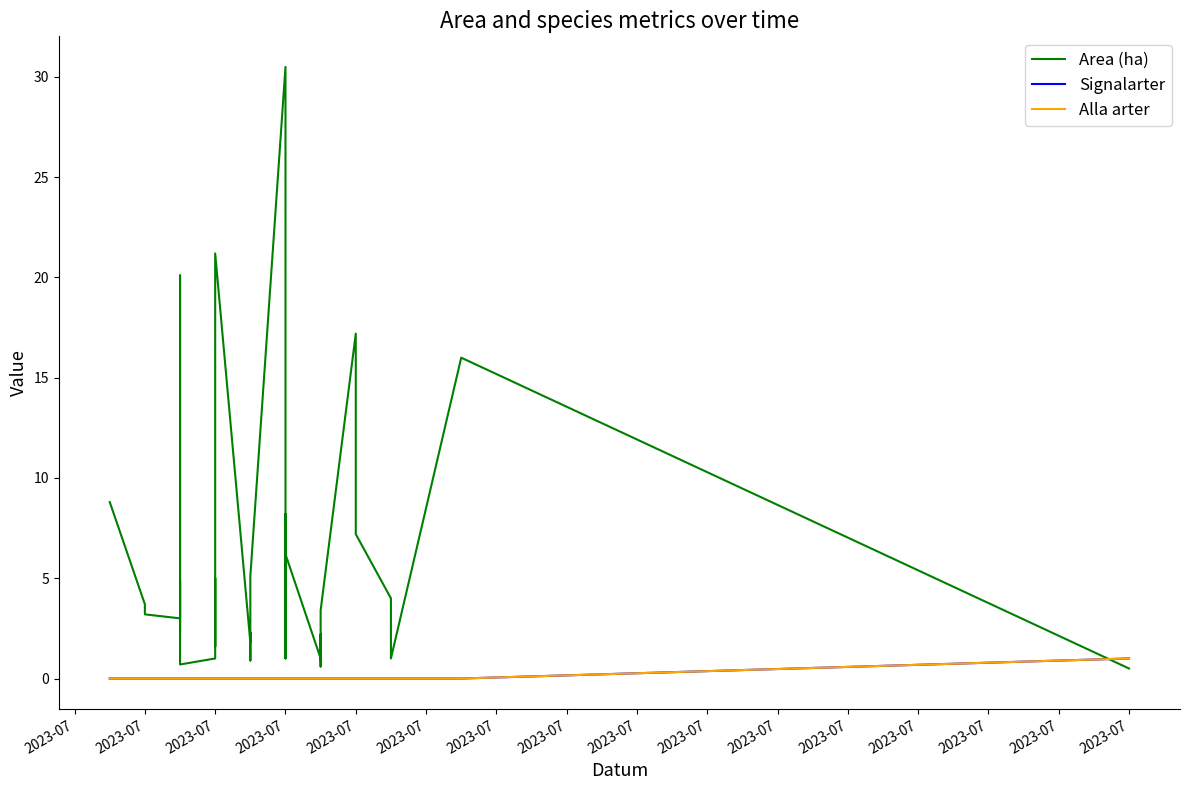

What is the difference between the maximum and minimum values in the Alla arter series?

1.0